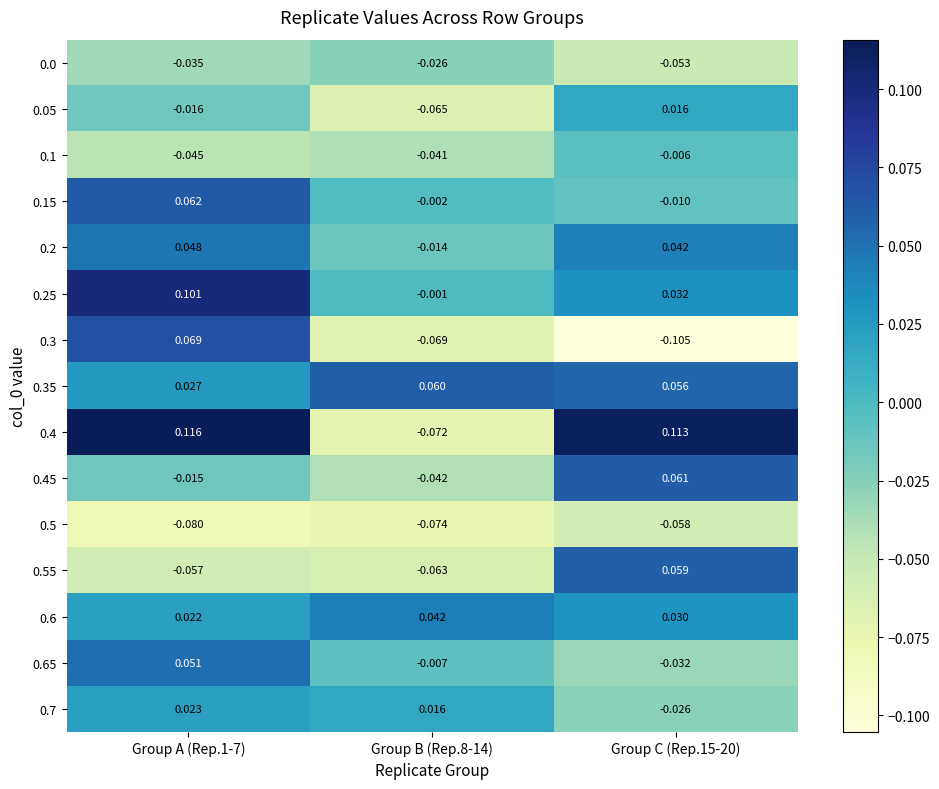

Is the value of 0.0 at Group C (Rep.15-20) greater than the value of 0.3 at Group A (Rep.1-7)?

No